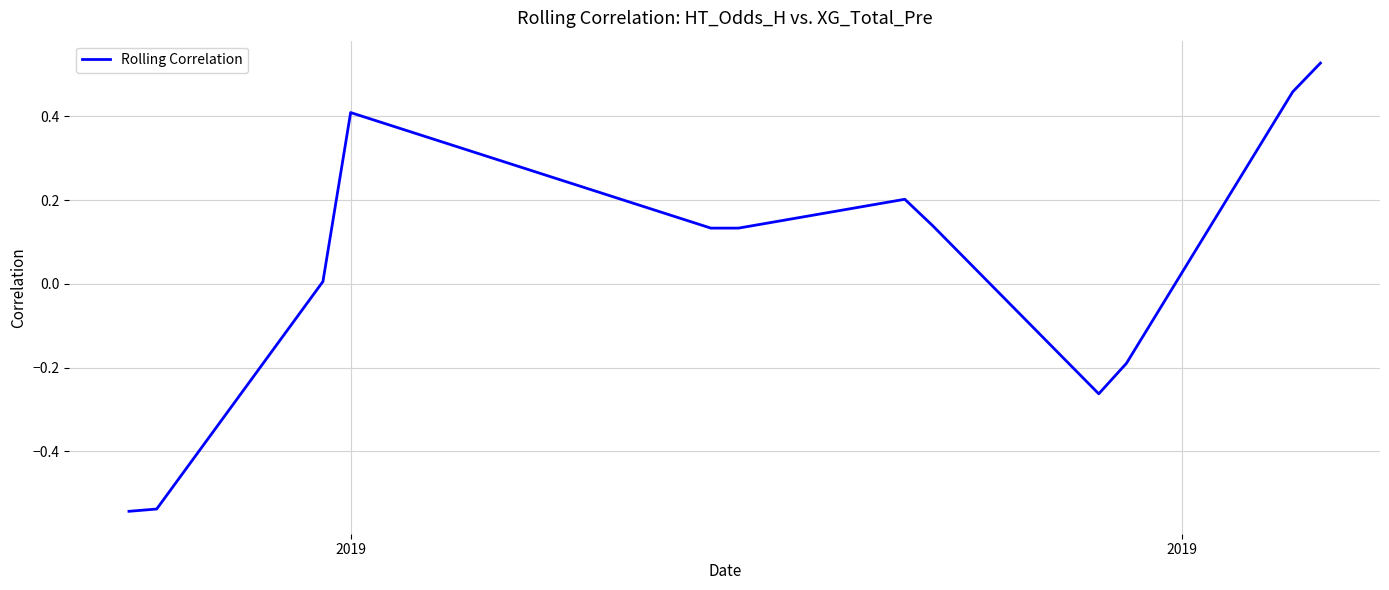

What is the difference between the maximum and minimum values?

1.1